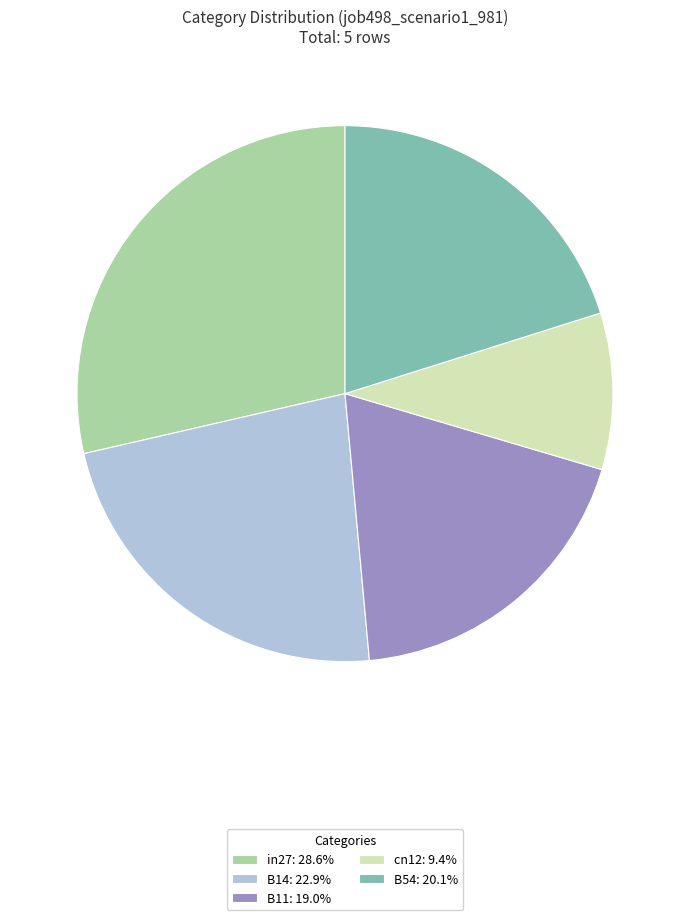

Do cn12: 9.4% and B14: 22.9% together represent more than half of the pie?

No